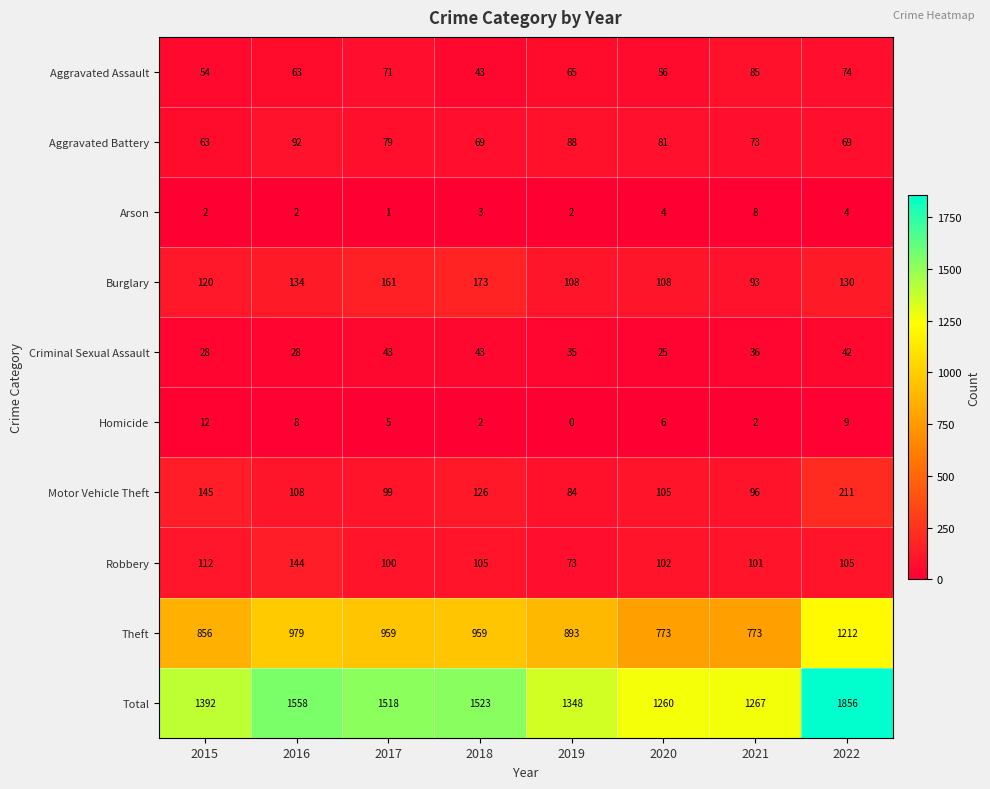

Where is Theft nearest to the value 992?

2016